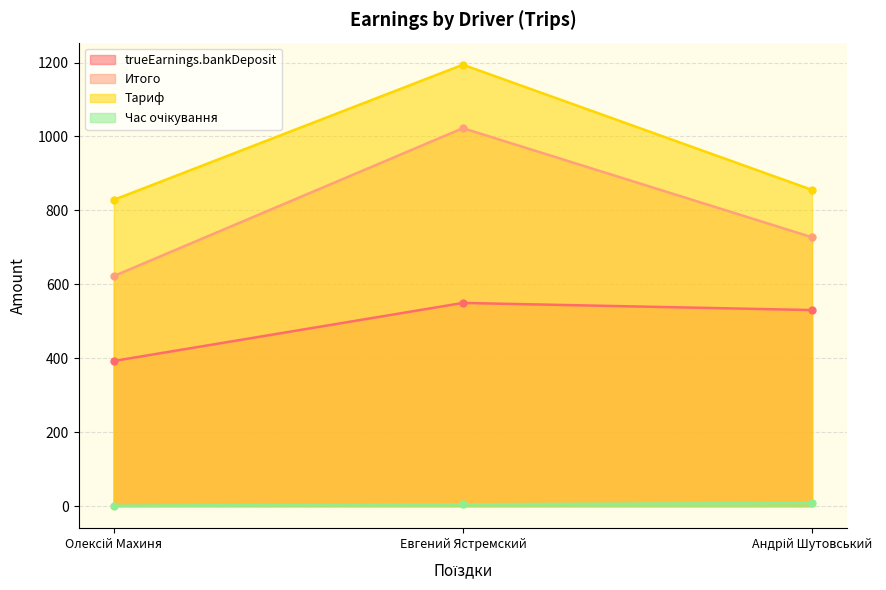

At how many categories does at least one series exceed 43?

3